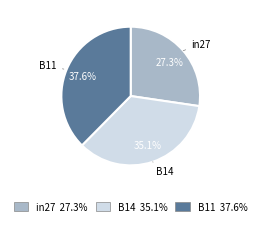

To the nearest percent, what percentage of the pie is in27?

27%